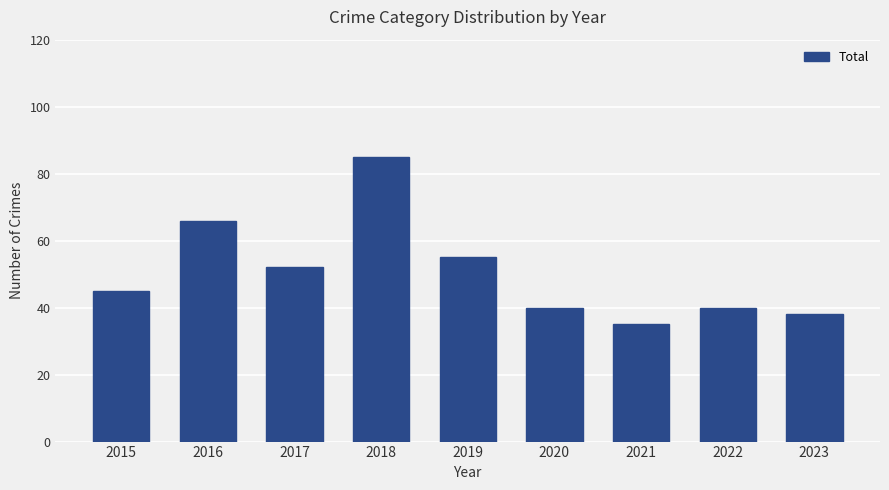

What is the greatest value displayed?

85